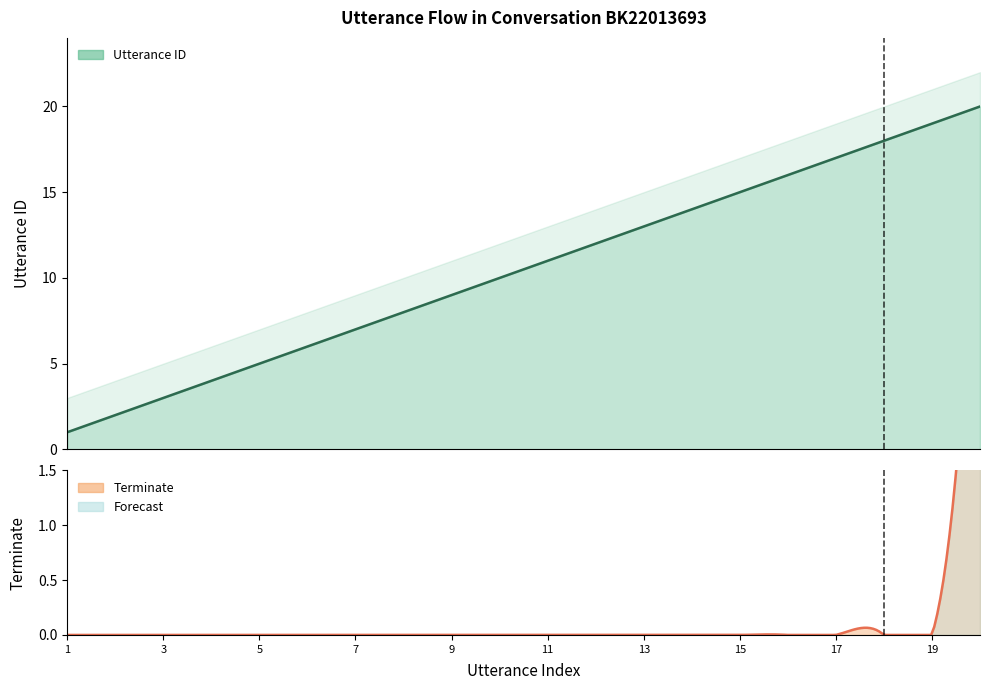

True or false: utterance_id has more than 2 points higher than both neighbors.

False